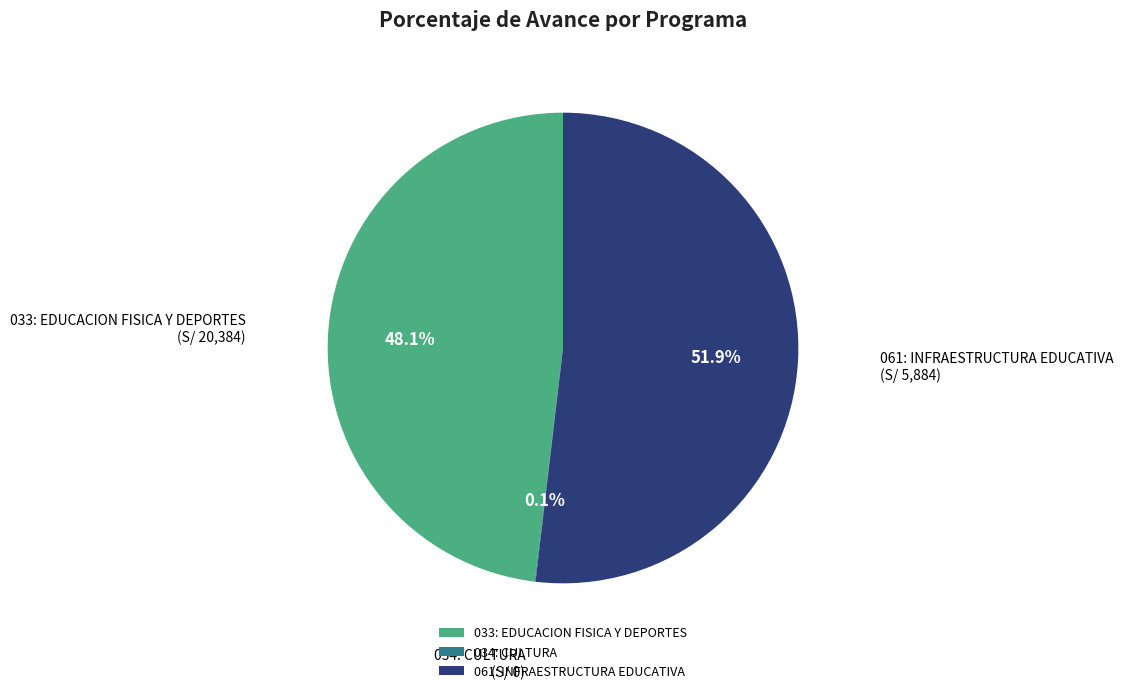

What percentage do 033: EDUCACION FISICA Y DEPORTES and 061: INFRAESTRUCTURA EDUCATIVA together represent?

99.9%